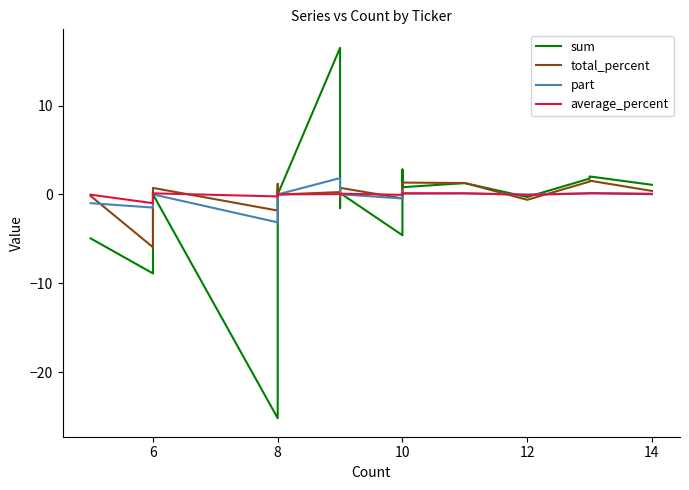

How many lines are shown in the chart?

4